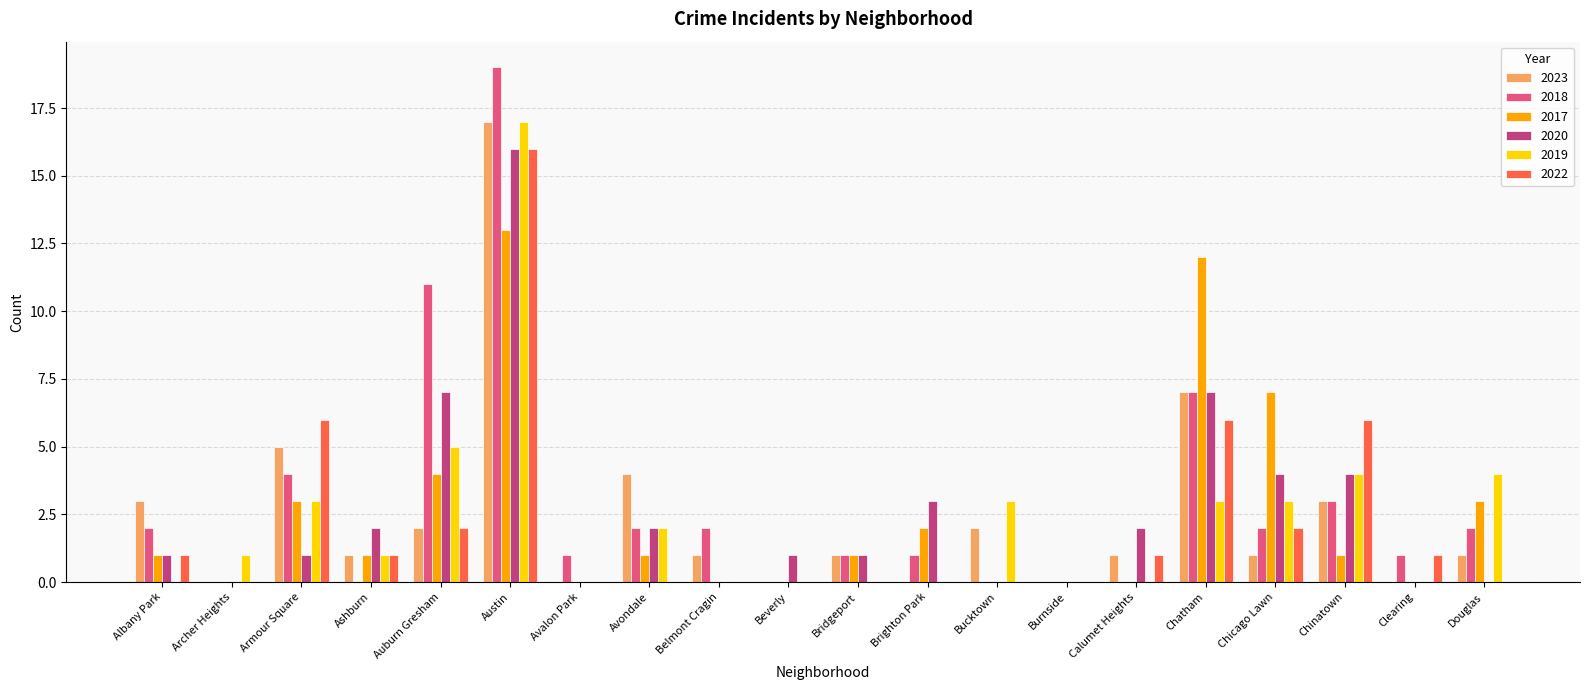

What is the total value across all series at Brighton Park?

6